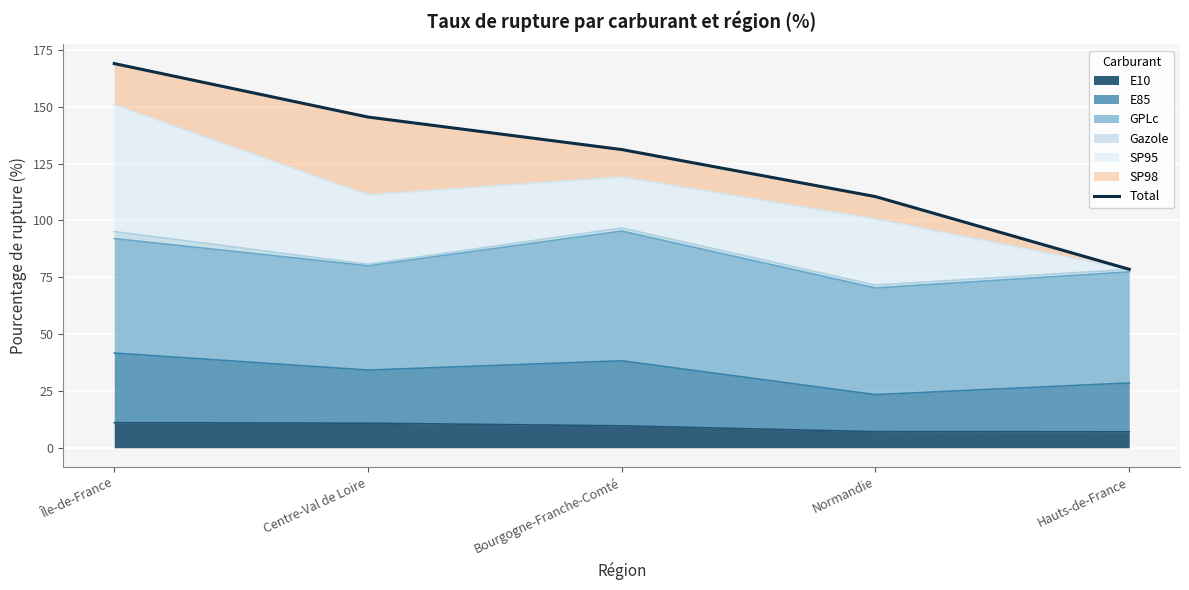

What is the difference between the second highest and second lowest values?

35.0